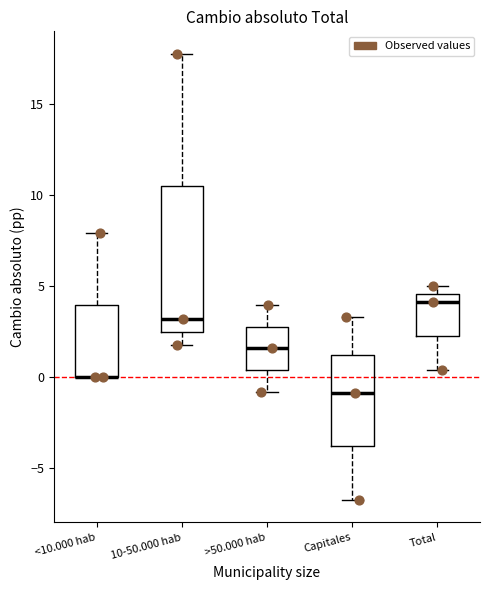

Reading left to right, transcribe this box plot: for each box, give where its median line is, the range the box spans, and where its two whiskers end, as read against the y-axis. The values are not printed on the chart, so give them approximately, as read against the axis.

<10.000 hab: median 0.0 (drawn on the box's lower edge), box 0.0 to 4.0, whiskers 0.0 to 8.0
10-50.000 hab: median 3.0, box 2.5 to 10.5, whiskers 1.5 to 18.0
>50.000 hab: median 1.5, box 0.5 to 2.5, whiskers -1.0 to 4.0
Capitales: median -1.0, box -4.0 to 1.0, whiskers -7.0 to 3.5
Total: median 4.0, box 2.0 to 4.5, whiskers 0.5 to 5.0